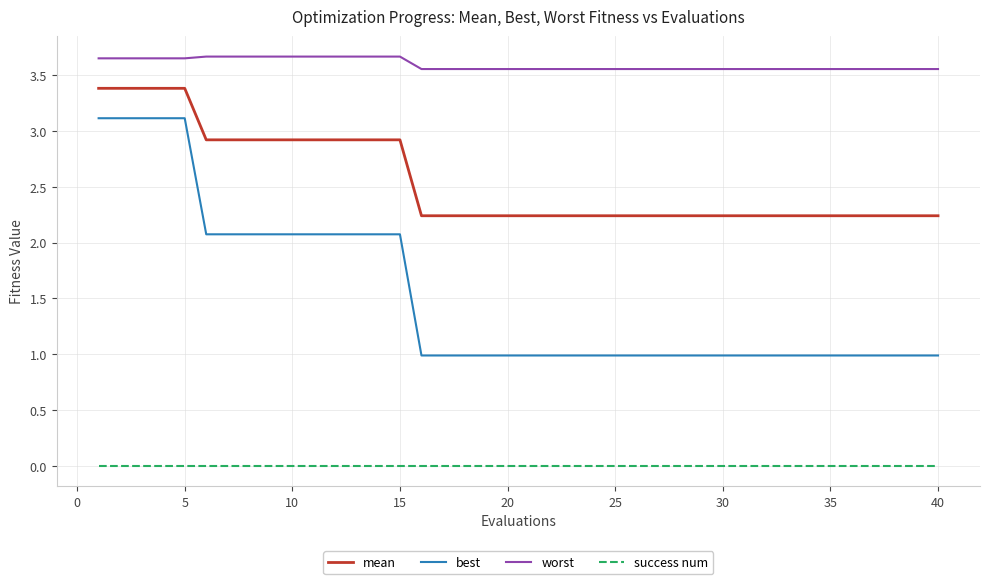

Rank the series by their maximum value, from highest to lowest.

worst, mean, best, success num